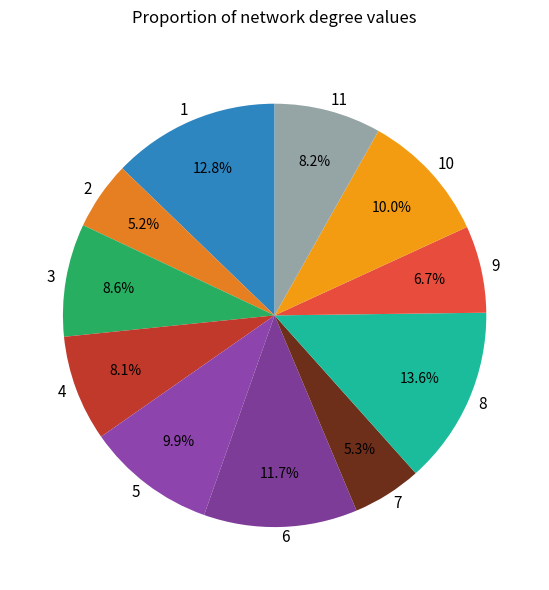

Between 9 and 5, which is larger?

5